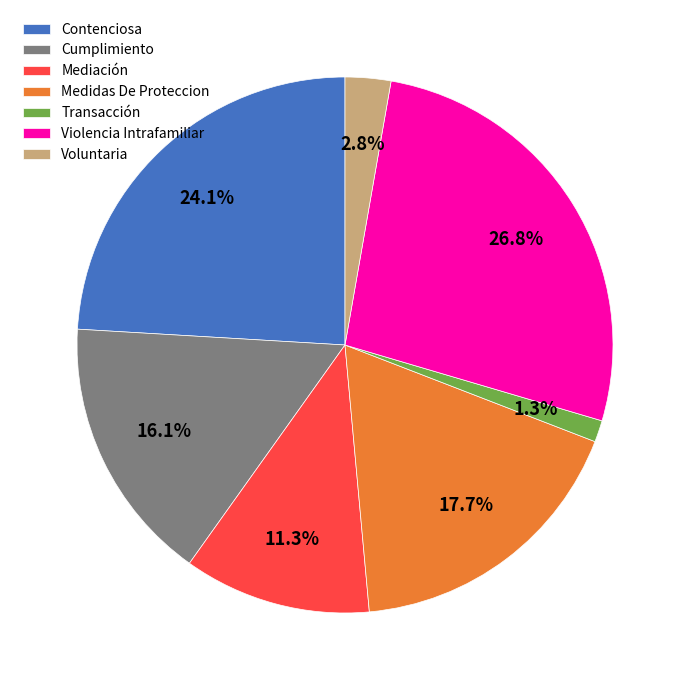

Rank the categories by value from highest to lowest.

Violencia Intrafamiliar, Contenciosa, Medidas De Proteccion, Cumplimiento, Mediación, Voluntaria, Transacción